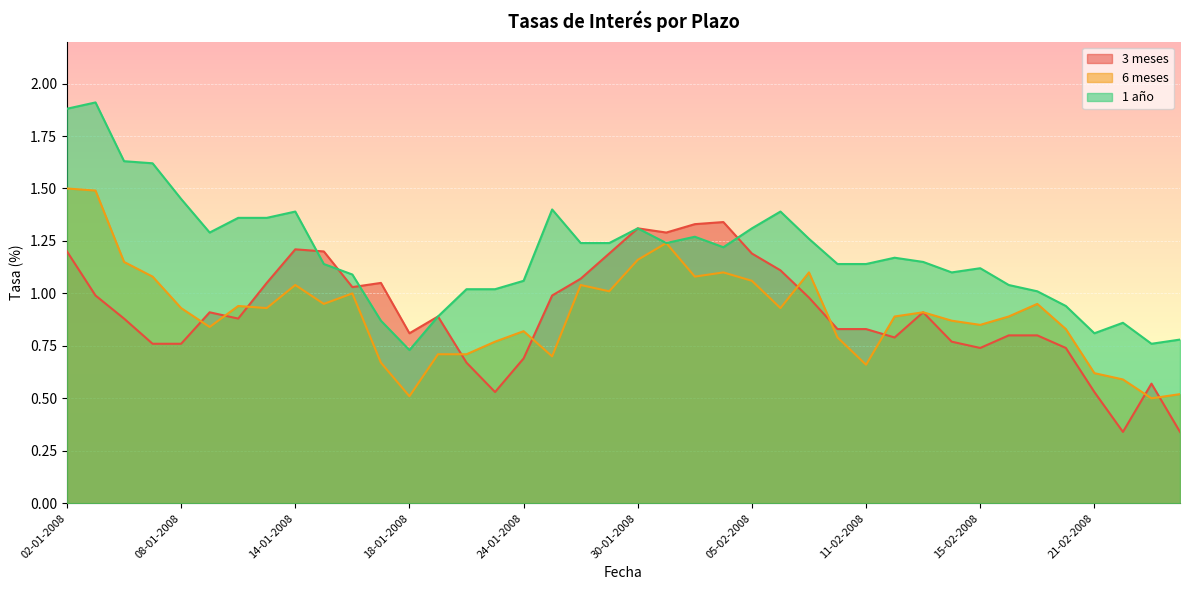

What is the greatest value displayed?

1.9